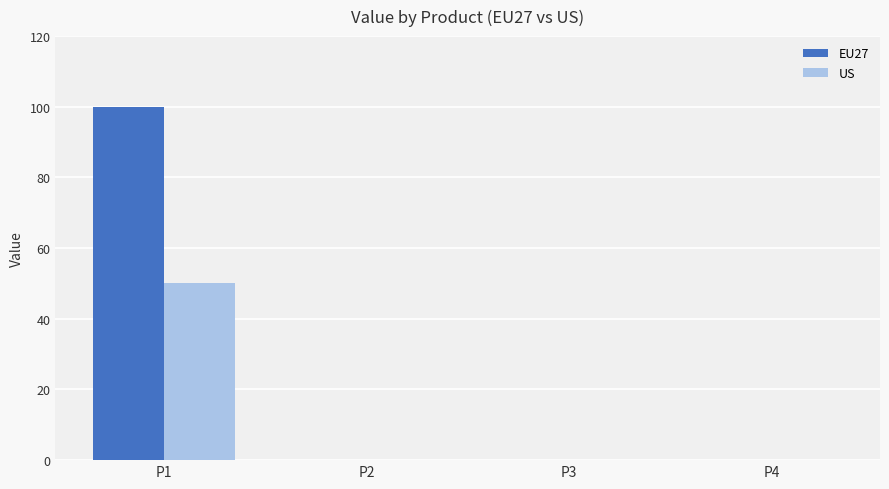

At which label does US reach its peak?

P1